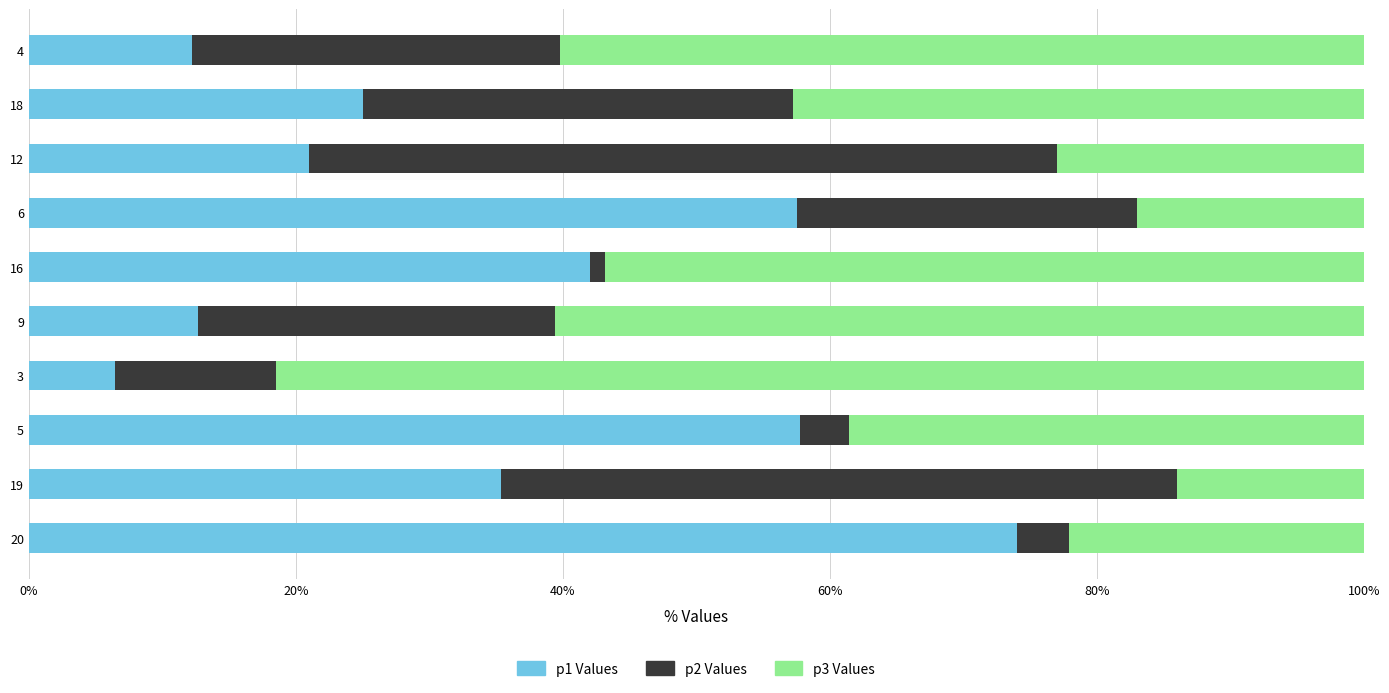

Reading left to right, extract all data points from this chart.

p1: 0.1	0.2	0.2	0.6	0.4	0.1	0.1	0.6	0.4	0.7
p2: 0.3	0.3	0.6	0.3	0.0	0.3	0.1	0.0	0.5	0.0
p3: 0.6	0.4	0.2	0.2	0.6	0.6	0.8	0.4	0.1	0.2